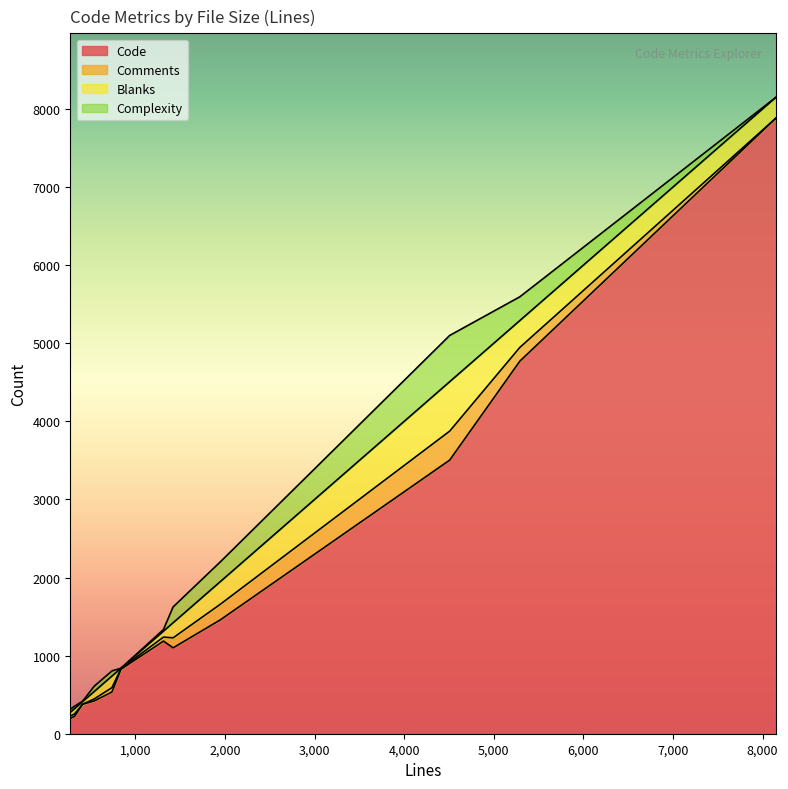

What is the average value of the Comments series?

90